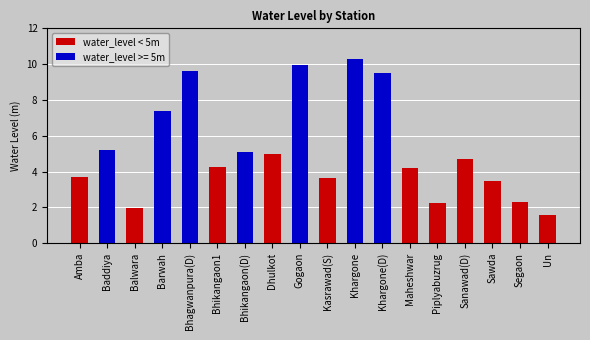

What is the difference between the water_level < 5m values at Amba and Un?

2.1